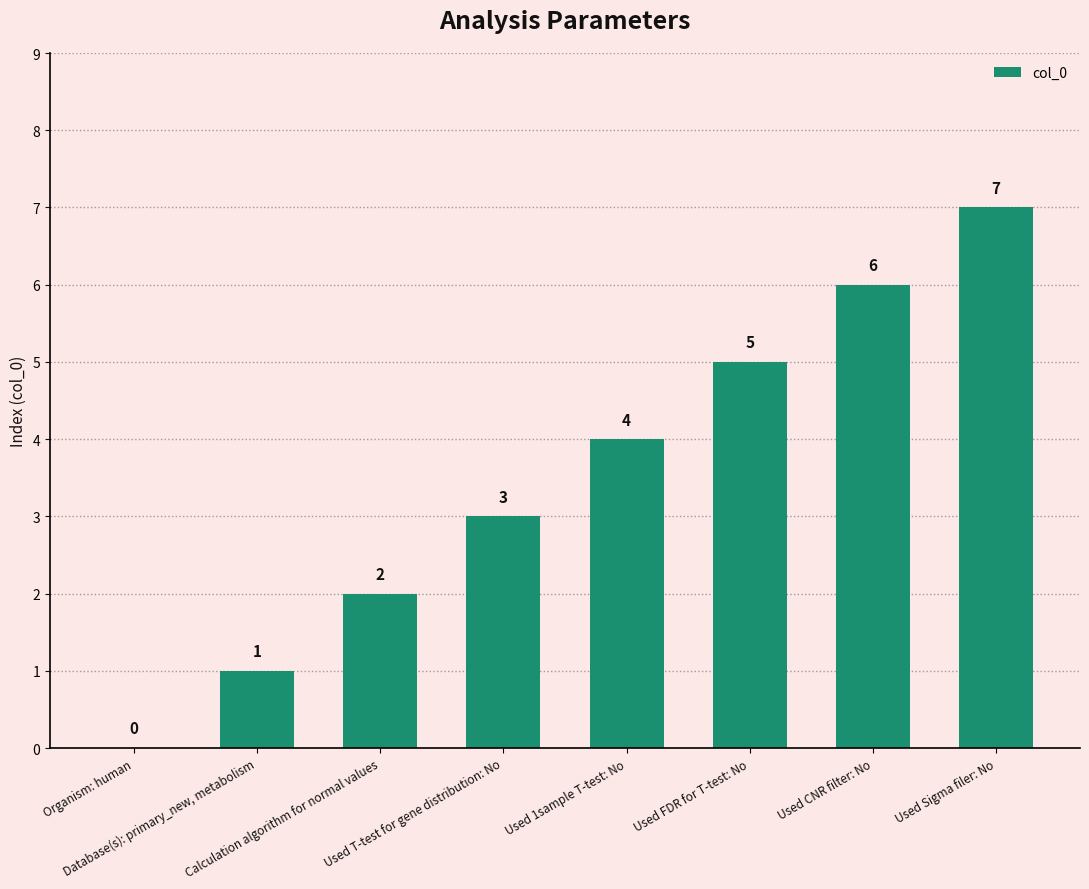

What is the ratio of the value at Calculation algorithm for normal values to the value at Used Sigma filer: No?

0.3